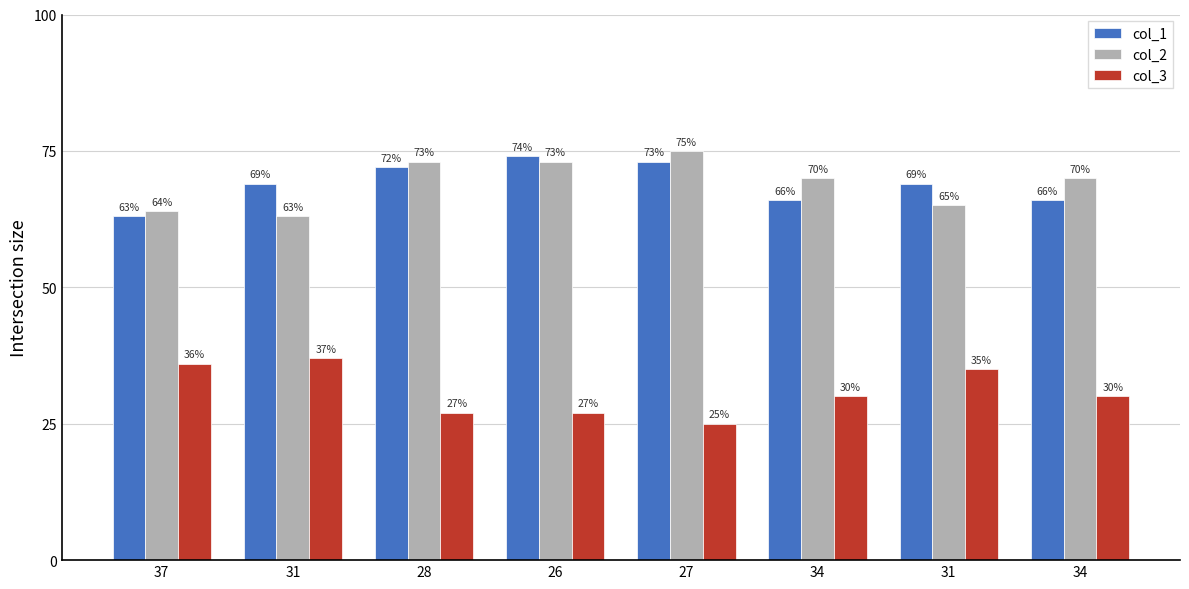

The value of col_2 at 37 is 13. True or false?

False